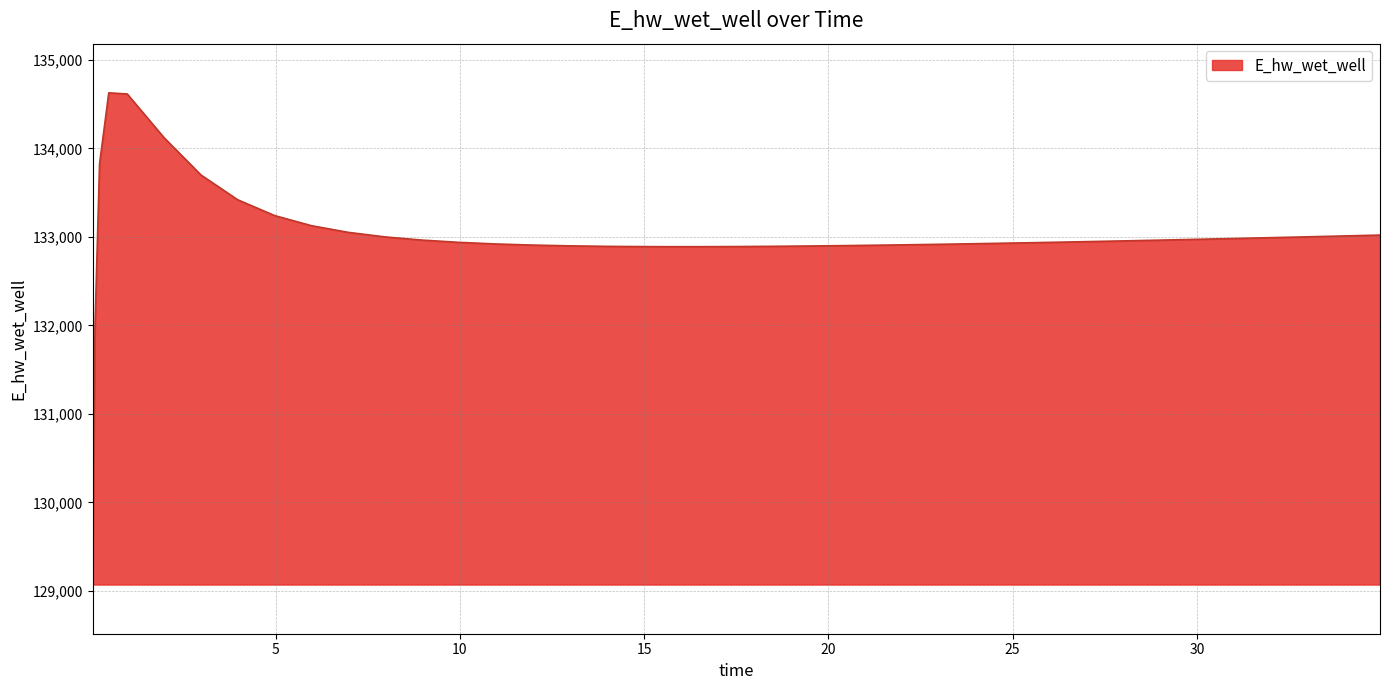

What is the difference between the maximum and minimum values?

5557.7